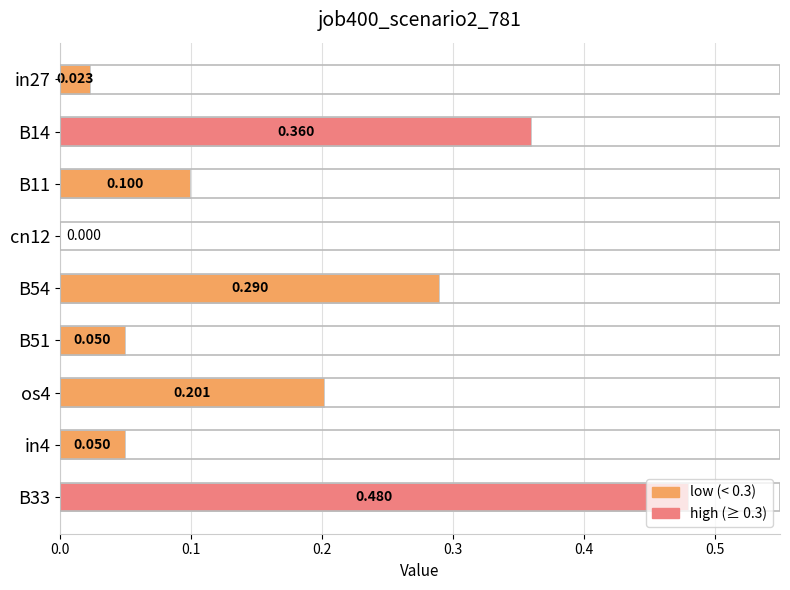

Where is the data nearest to the value 0?

cn12